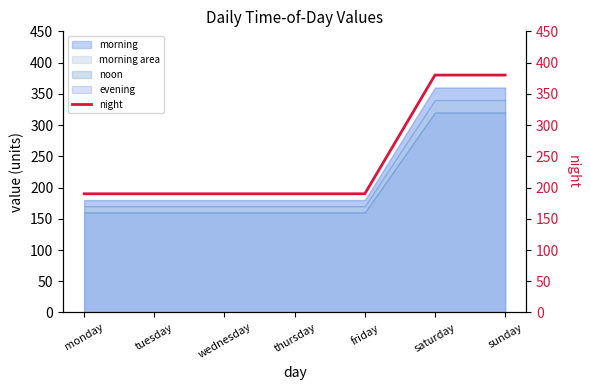

List the labels in order of value, largest first.

saturday, sunday, monday, tuesday, wednesday, thursday, friday